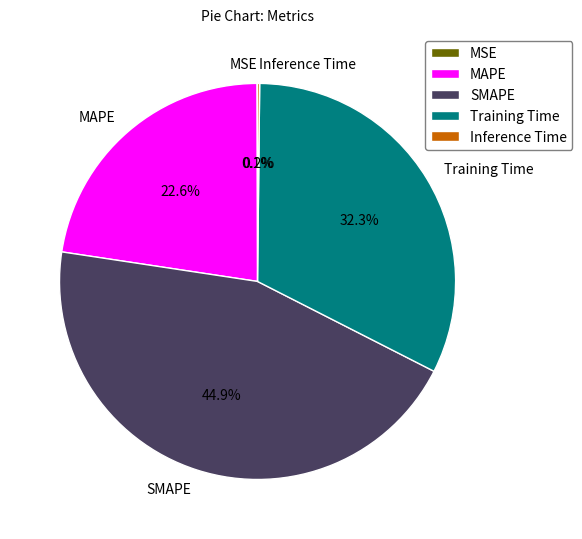

To the nearest percent, what is the difference between the largest and smallest slice percentages?

45%